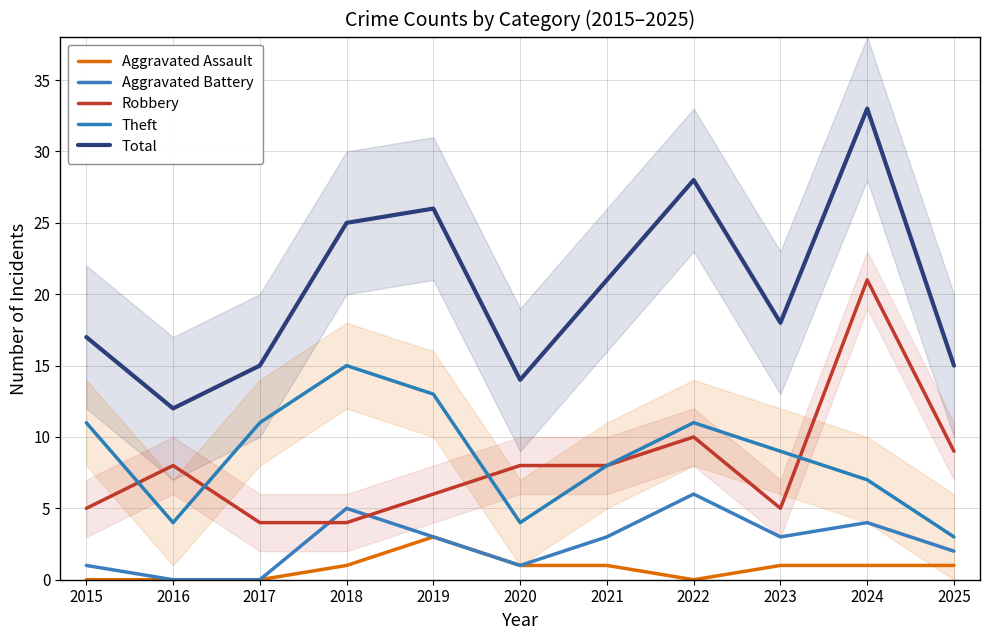

What is the value of the Theft point at the 5th from the left?

13